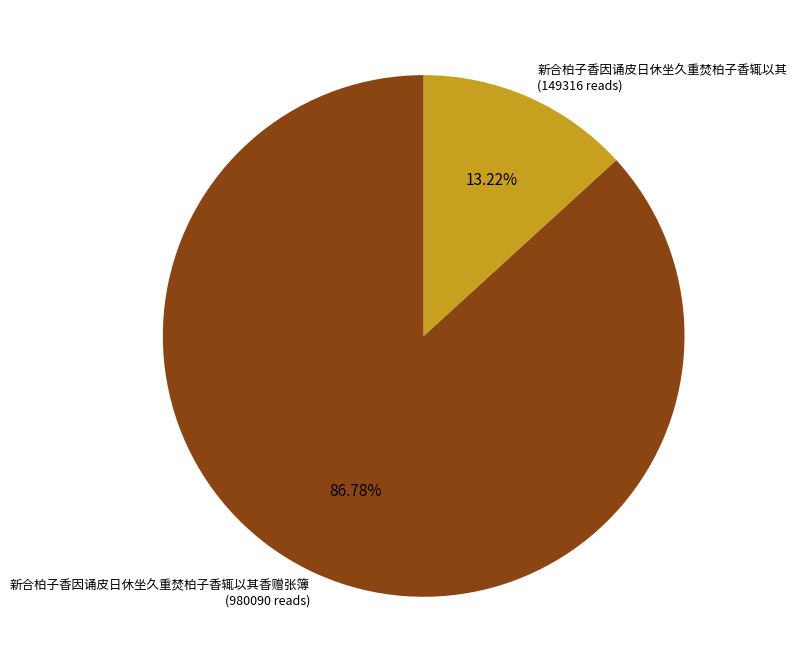

Approximately how many times larger is the value at 新合柏子香因诵皮日休坐久重焚柏子香辄以其香赠张簿 (980090 reads) compared to 新合柏子香因诵皮日休坐久重焚柏子香辄以其 (149316 reads)?

6.6